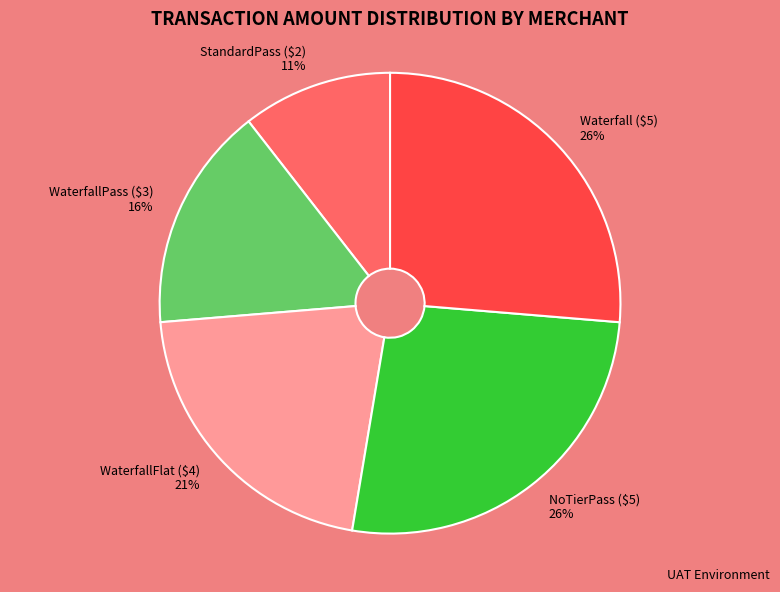

Is there a majority slice in this chart?

No